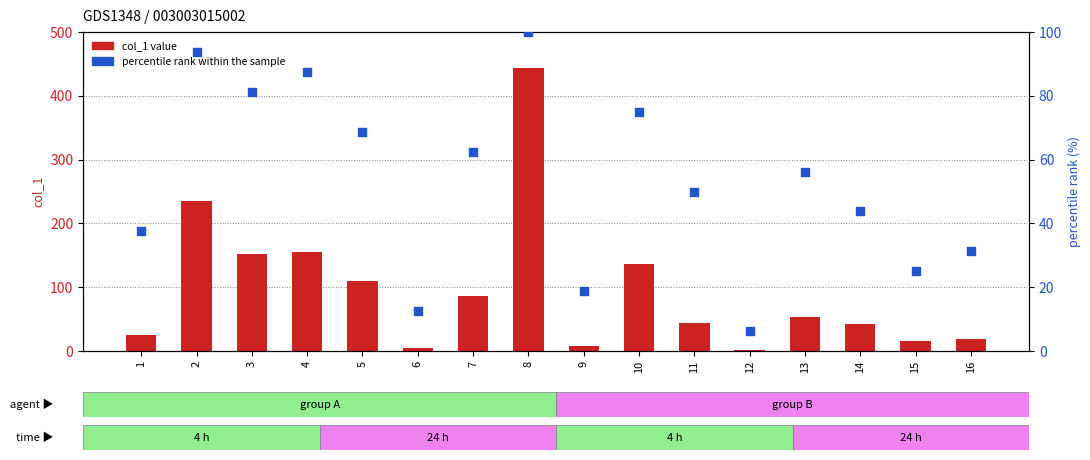

Which series has the largest Y range (max minus min)?

col_1 value